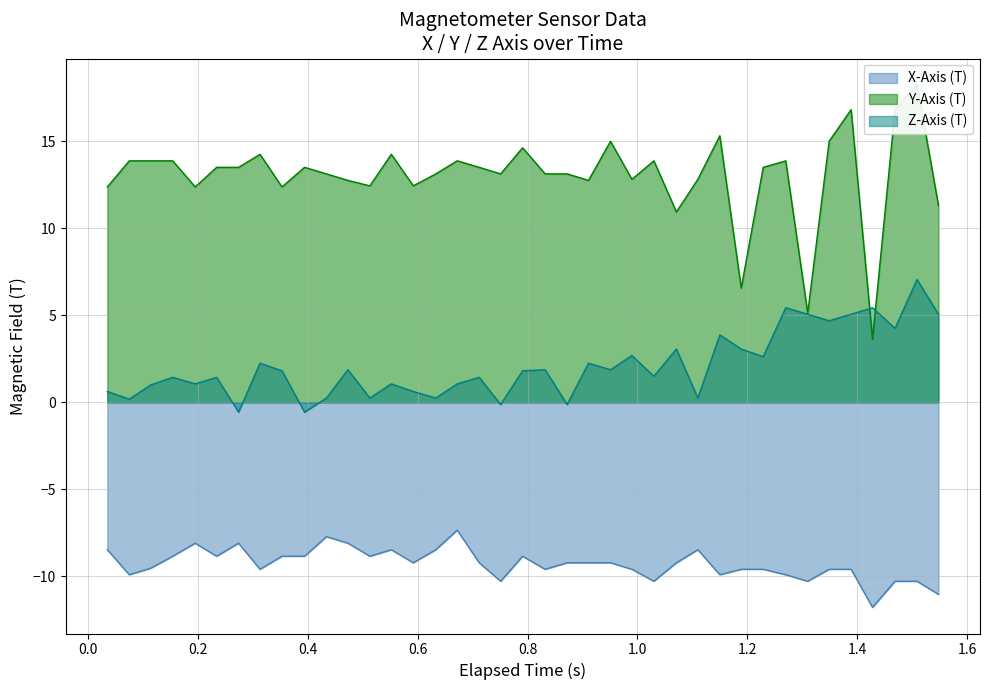

What is the maximum value for X-Axis (T)?

-7.3